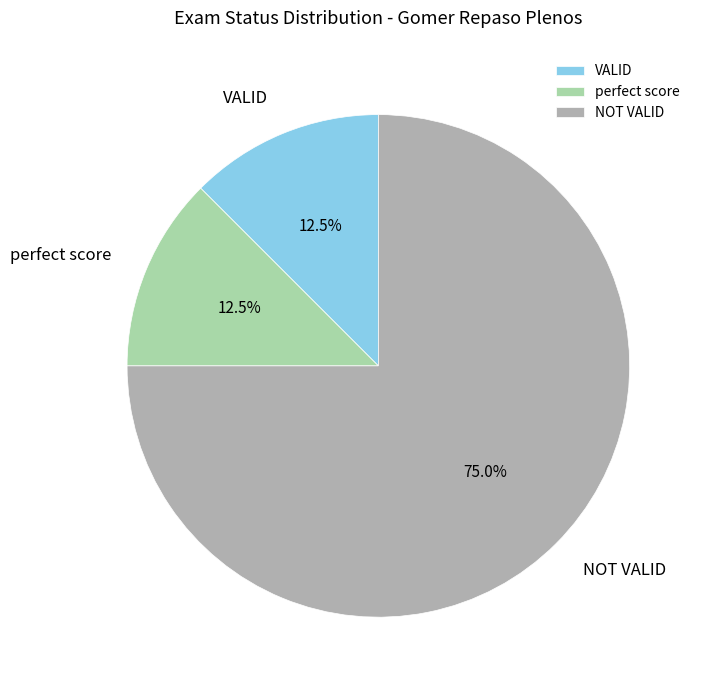

What is the largest slice in the pie chart?

NOT VALID